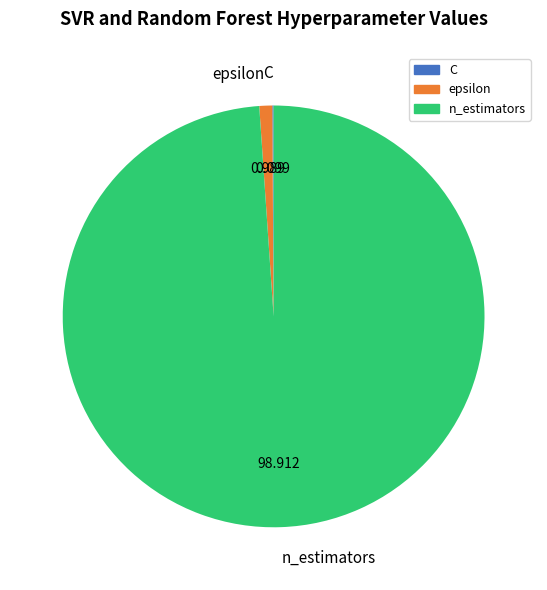

What is the largest slice in the pie chart?

n_estimators